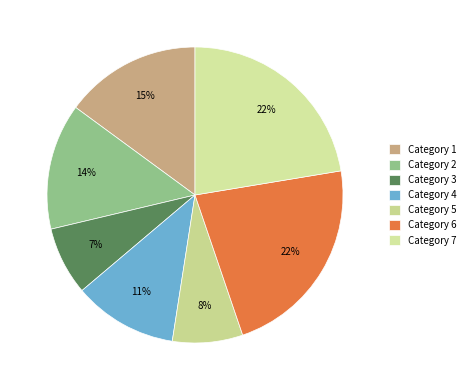

How many slices are in this pie chart?

7